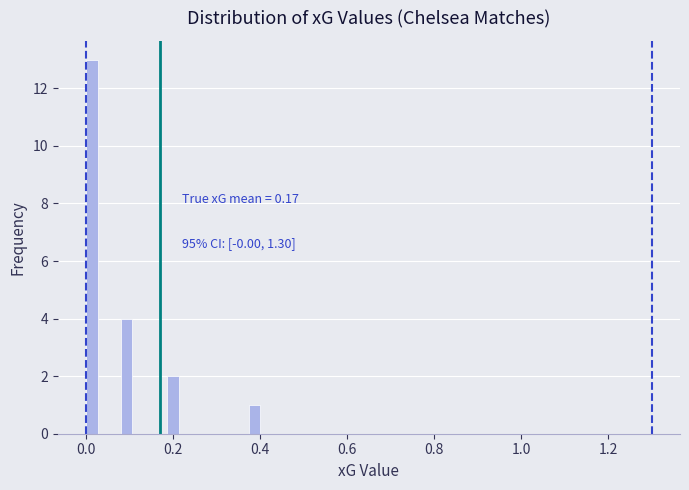

Around what value on the x-axis is the tallest bar? Give the approximate position of its centre, as read against the axis.

0.02